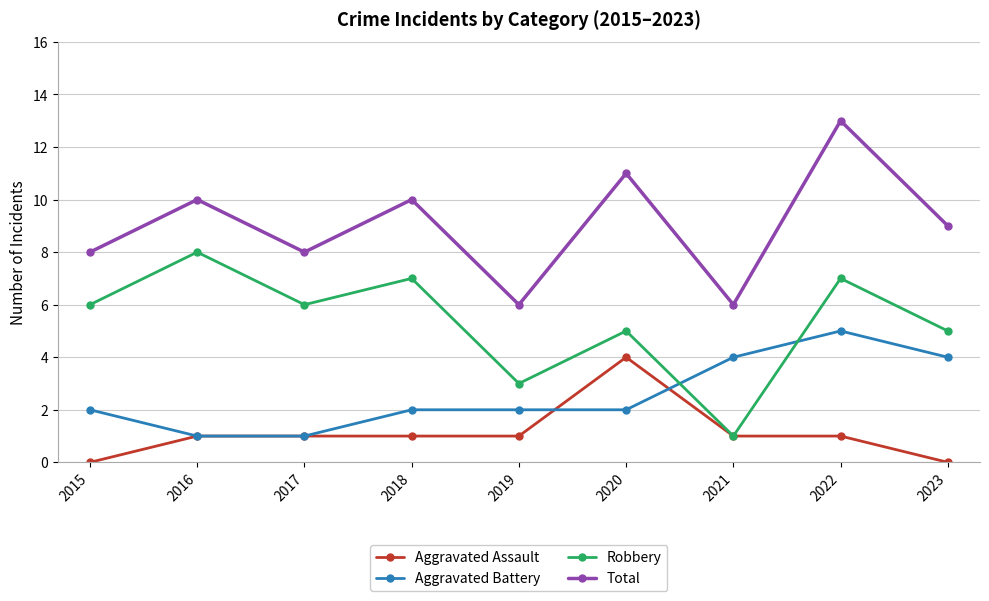

What is the spread (max minus min) of values at 2017?

7